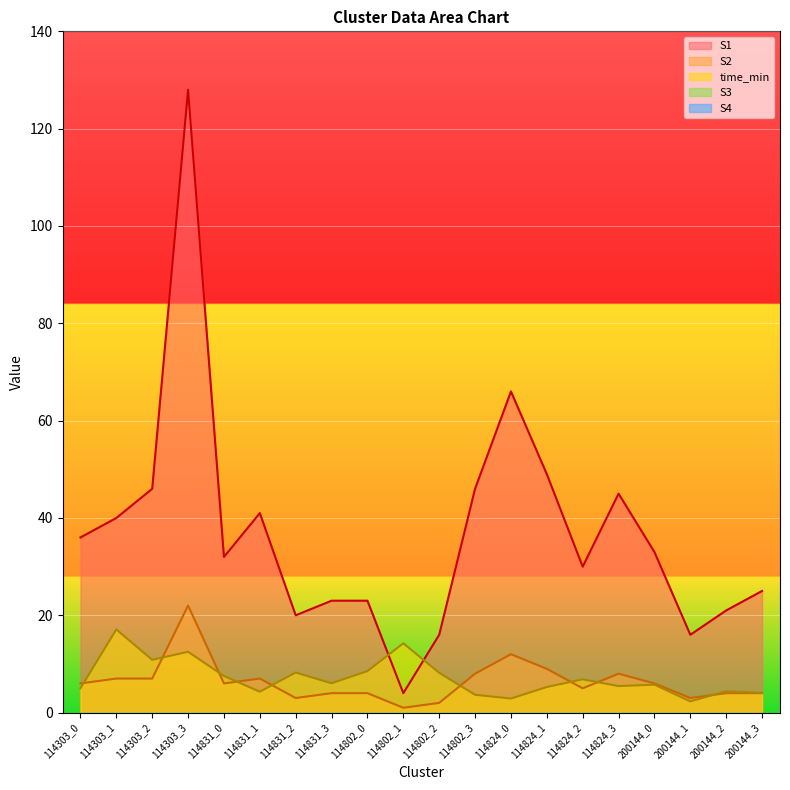

Rank the series at 114303_3 from lowest to highest value.

time_min, S2, S1